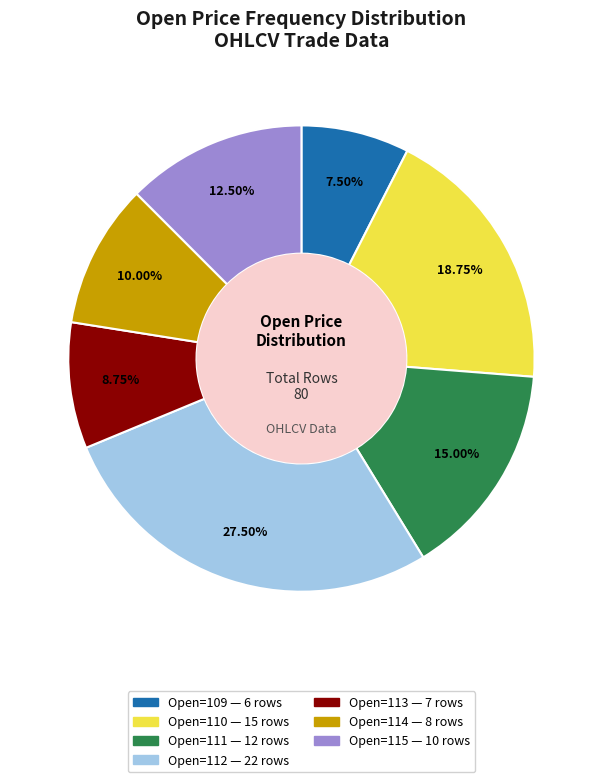

Is there any slice that represents more than half of the pie?

No